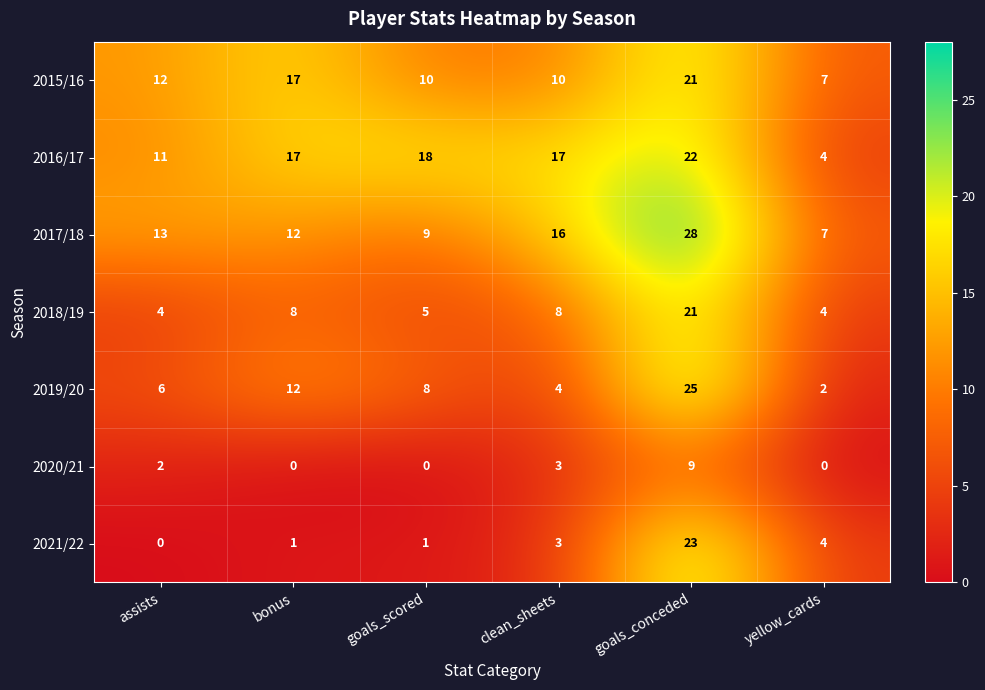

What is the difference between the highest and lowest values at yellow_cards?

7